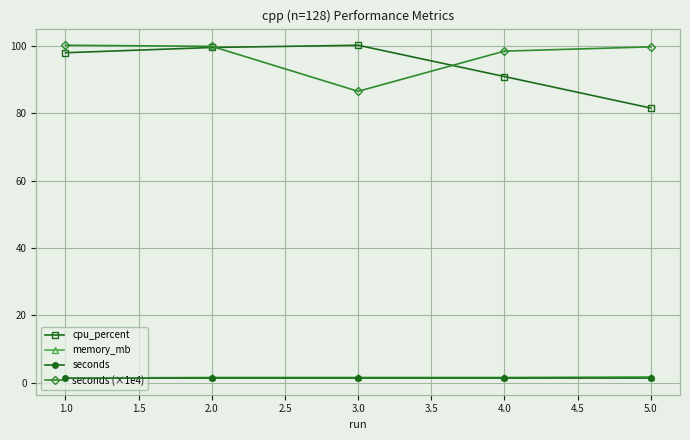

Reading left to right, extract all data points from this chart.

cpu_percent: 97.9	99.5	100.2	90.9	81.5
memory_mb: 1.4	1.6	1.6	1.6	1.8
seconds: 0.0	0.0	0.0	0.0	0.0
seconds (×1e4): 11.4	11.4	9.8	11.2	11.4